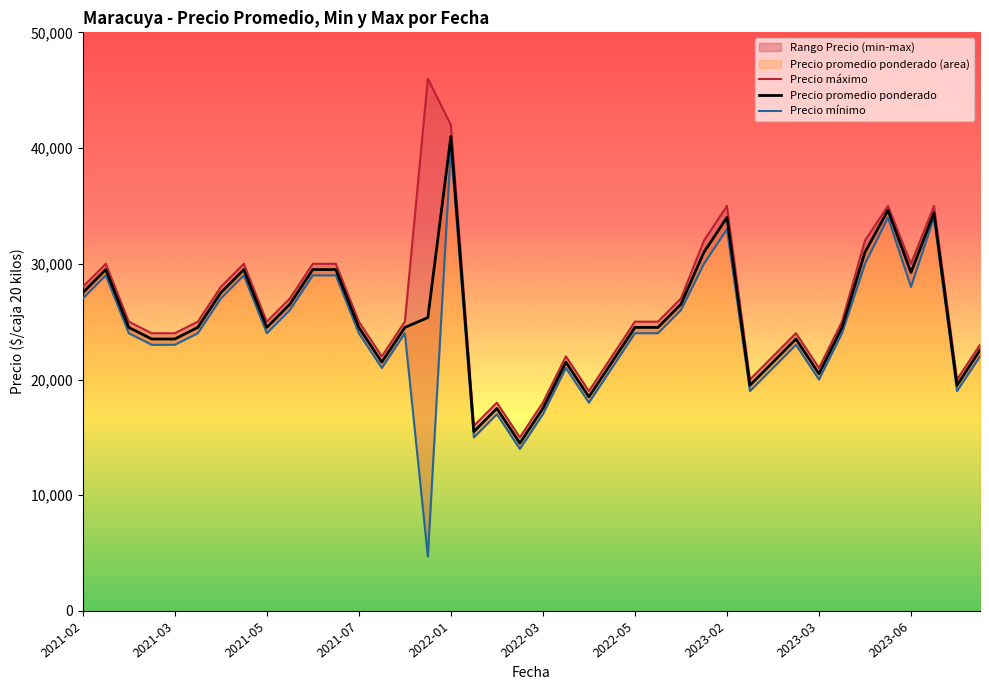

What is the minimum value for Precio promedio ponderado?

14500